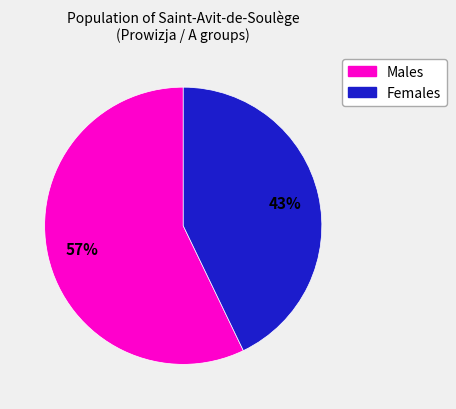

To the nearest percent, what is the average slice percentage?

50%